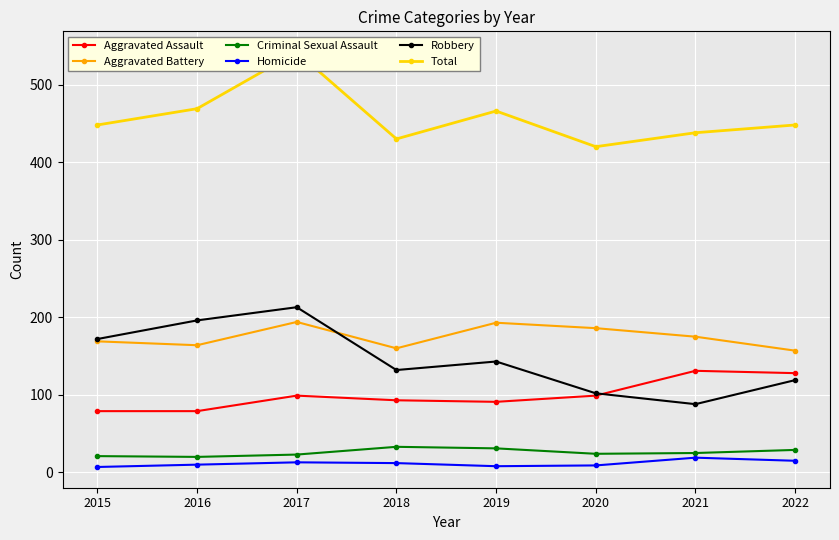

Which series has the widest spread of values?

Robbery